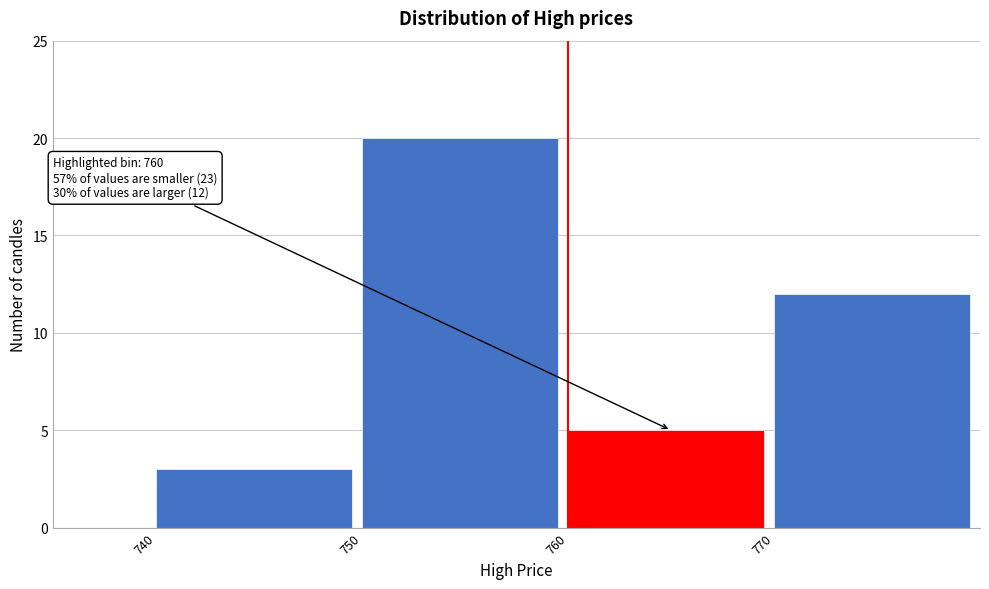

Which range on the x-axis has the tallest bar?

750 to 760